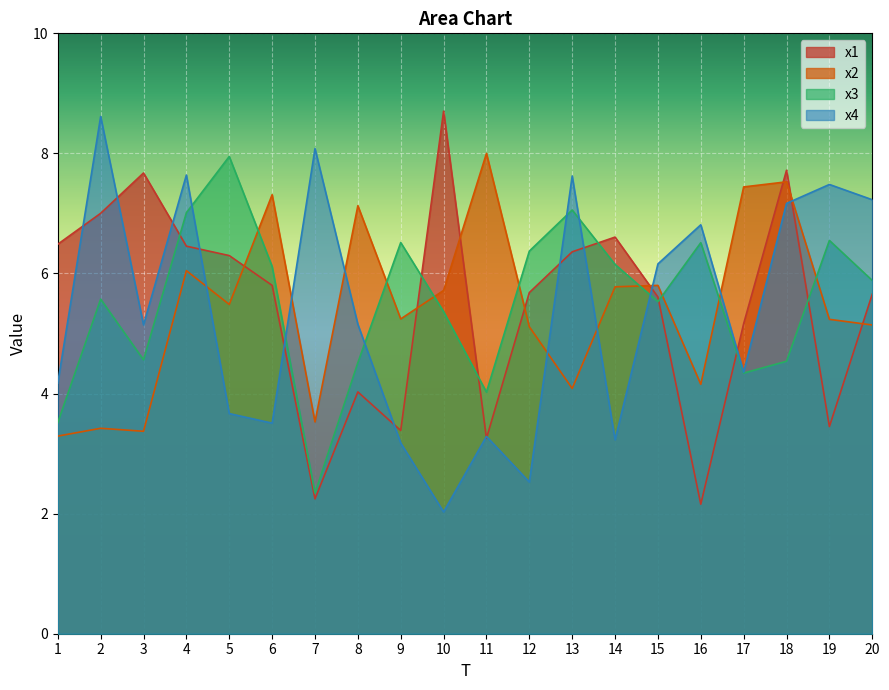

Read the x3 value at 15.

5.5